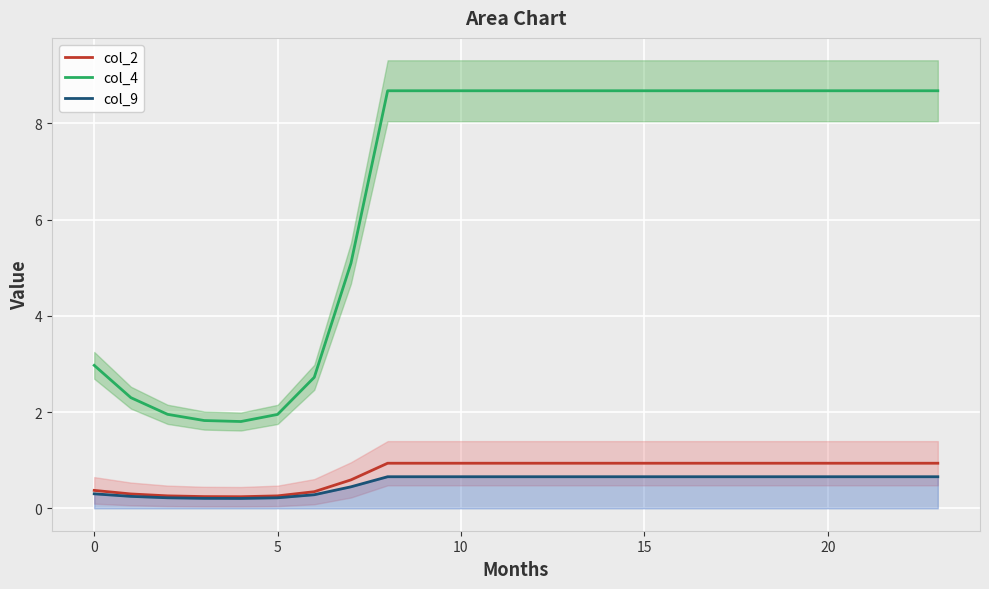

At how many categories does at least one series exceed 6?

16